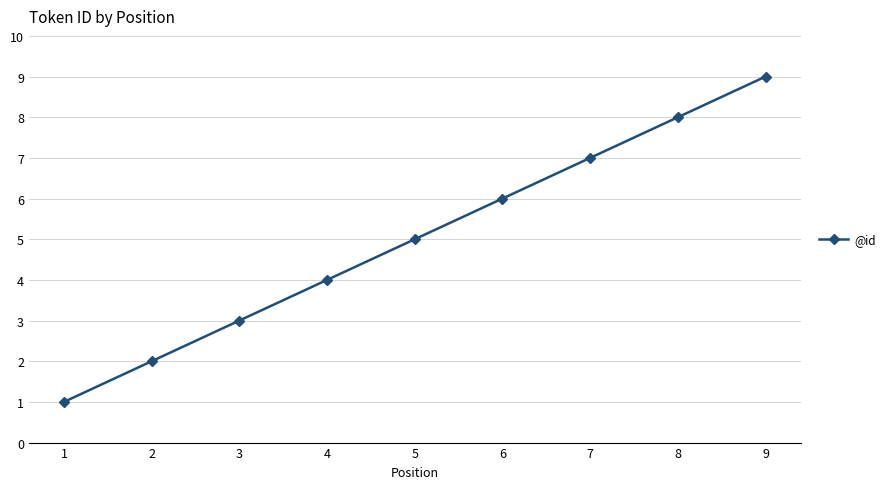

Rank the categories by value from highest to lowest.

9, 8, 7, 6, 5, 4, 3, 2, 1